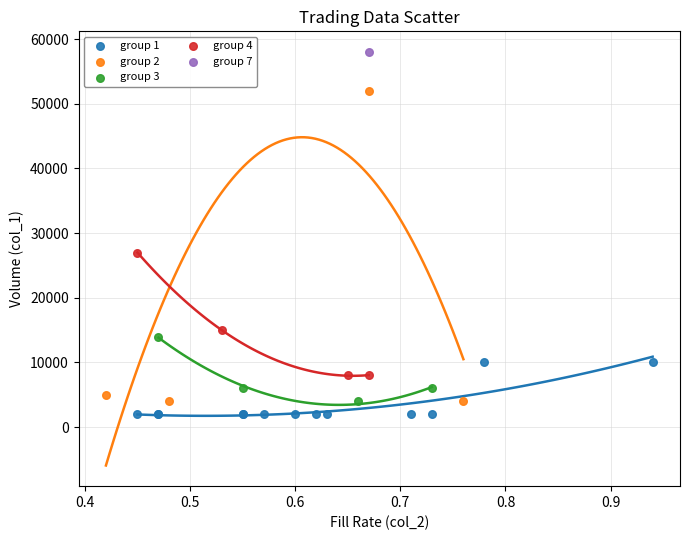

What are all the series names shown in the legend?

group 1, group 2, group 3, group 4, group 7